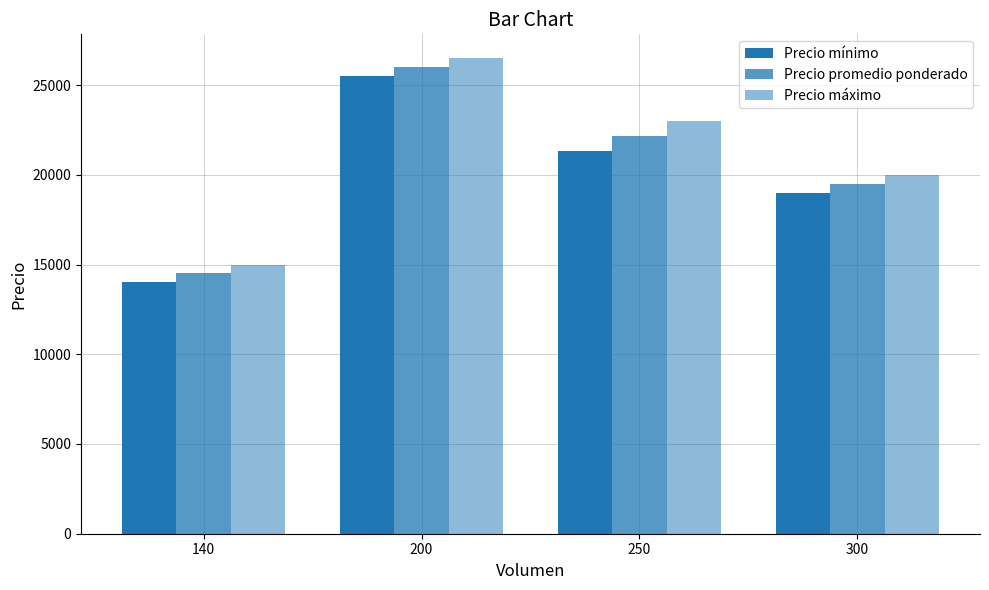

How many Precio máximo values are between 20000 and 26500?

3